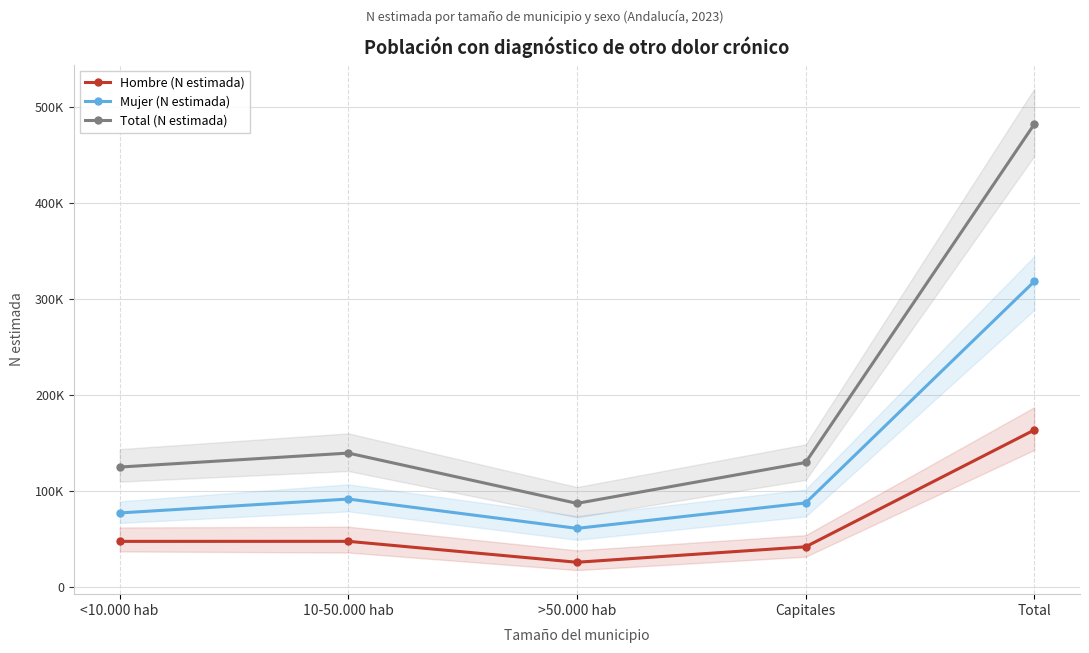

True or false: Hombre (N estimada) and Mujer (N estimada) intersect in this chart.

False